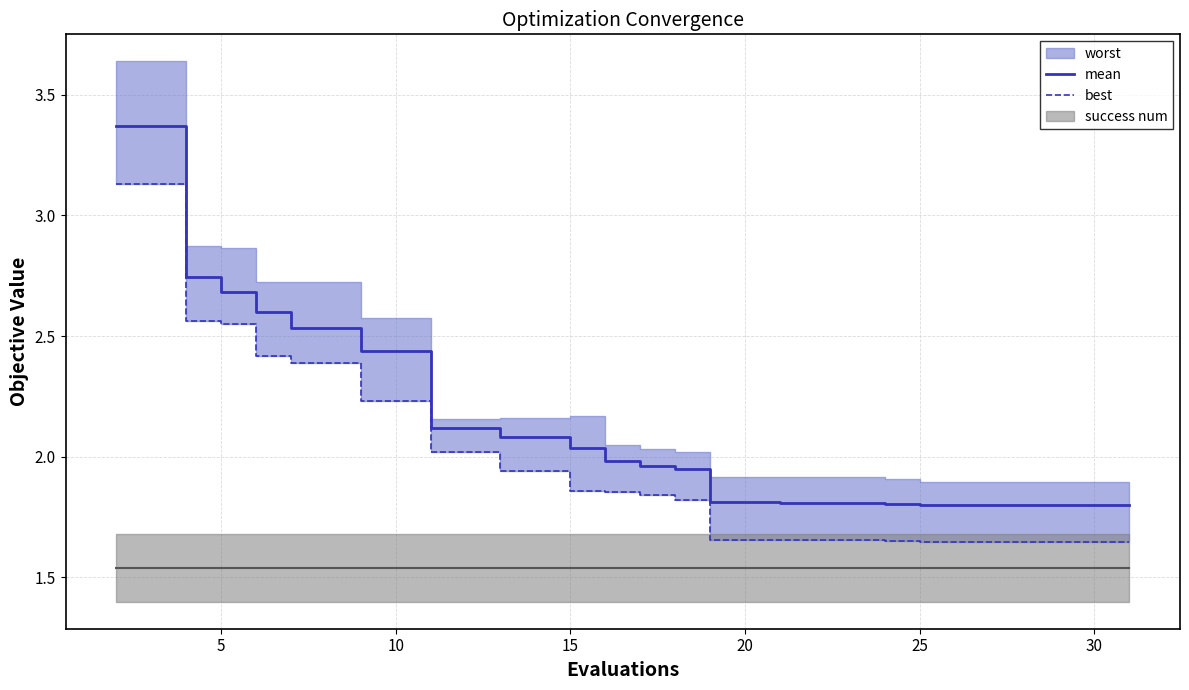

What is the lowest value of the mean series?

1.8